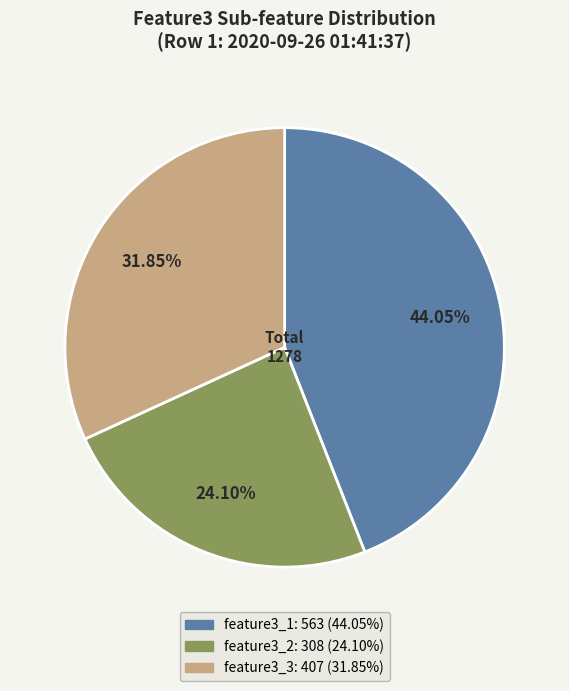

Does any single category account for the majority?

No